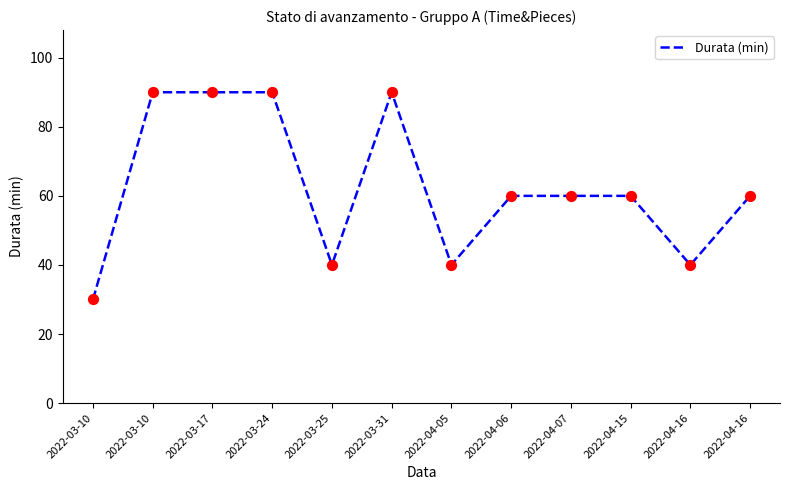

What is the change in value from 2022-03-25 to 2022-03-31?

+50